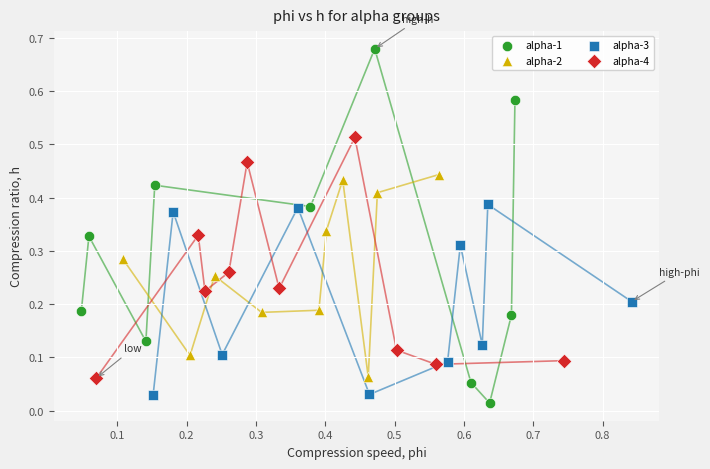

Which series reaches the maximum Y coordinate?

alpha-1